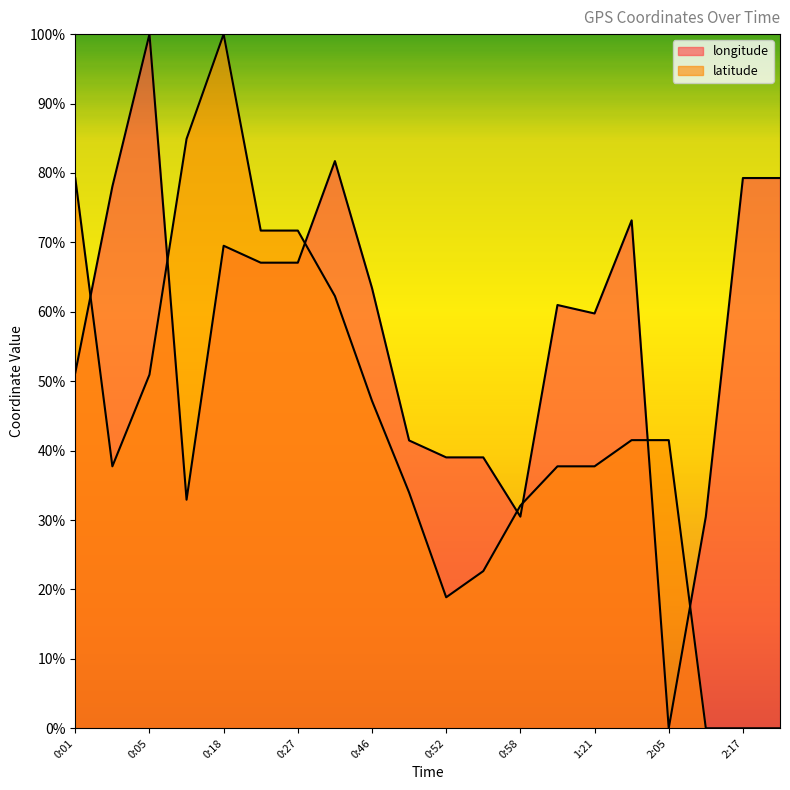

What is the total value across all series at 0:01?

1.3